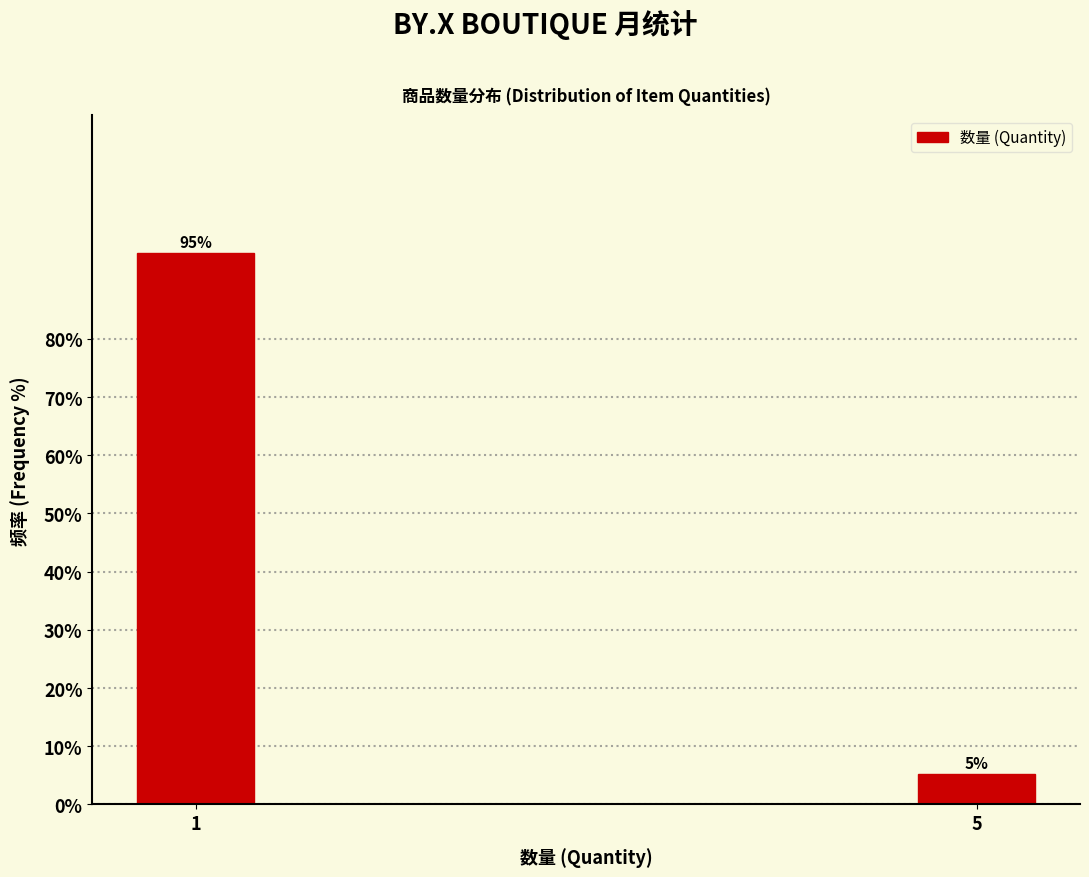

What is the value of the 1st bar from the left?

94.7